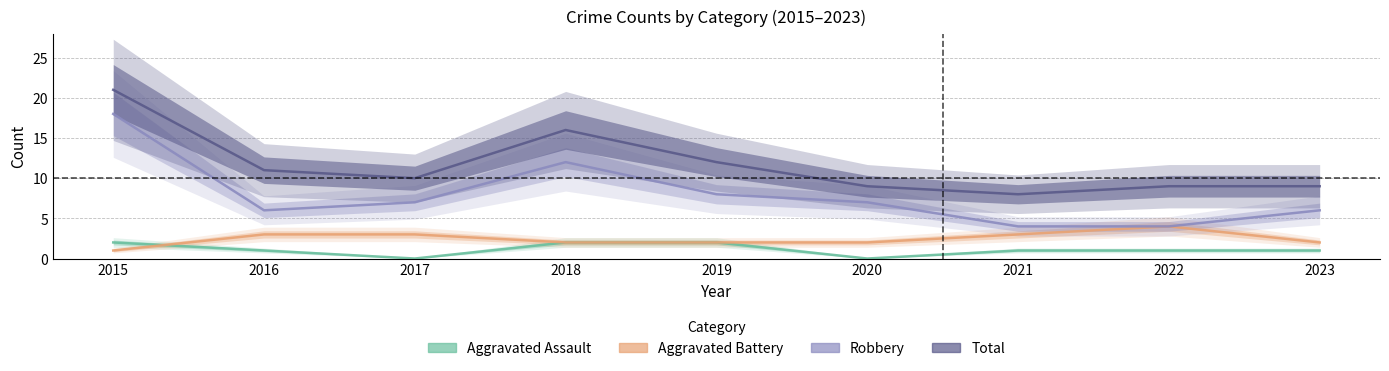

Reading left to right, extract all data points from this chart.

Aggravated Assault: 2015=2	2016=1	2017=0	2018=2	2019=2	2020=0	2021=1	2022=1	2023=1
Aggravated Battery: 2015=1	2016=3	2017=3	2018=2	2019=2	2020=2	2021=3	2022=4	2023=2
Robbery: 2015=18	2016=6	2017=7	2018=12	2019=8	2020=7	2021=4	2022=4	2023=6
Total: 2015=21	2016=11	2017=10	2018=16	2019=12	2020=9	2021=8	2022=9	2023=9